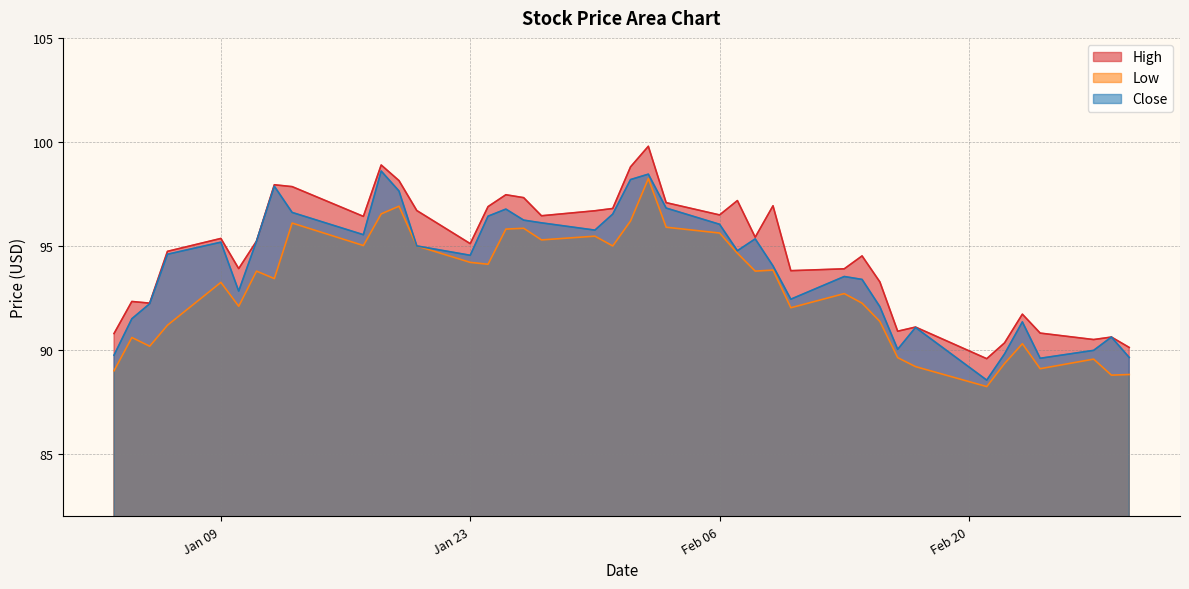

Which category has the highest value across all series?

2023-02-02